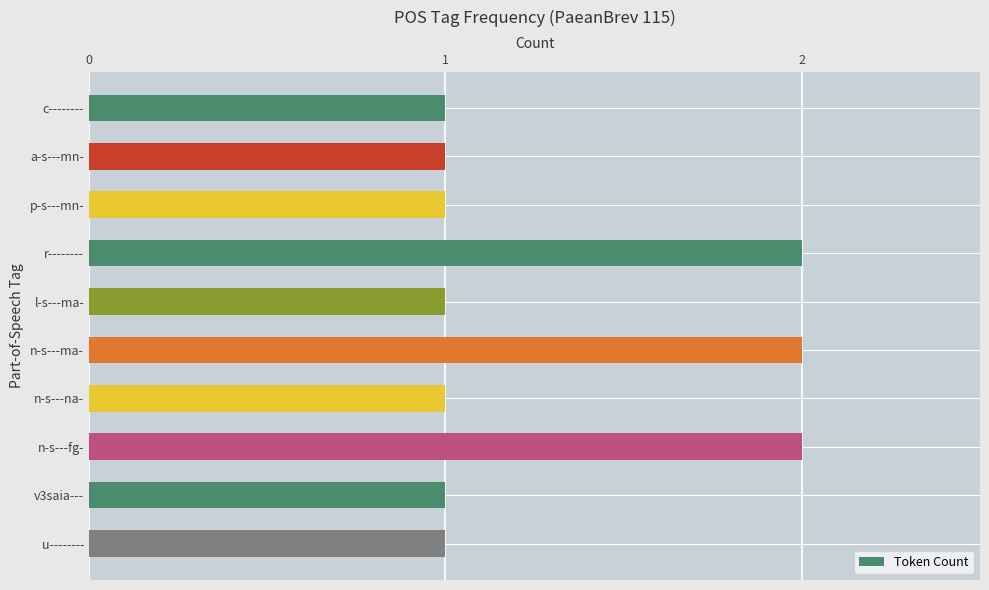

Approximately how many times larger is the value at p-s---mn- compared to n-s---fg-?

0.5